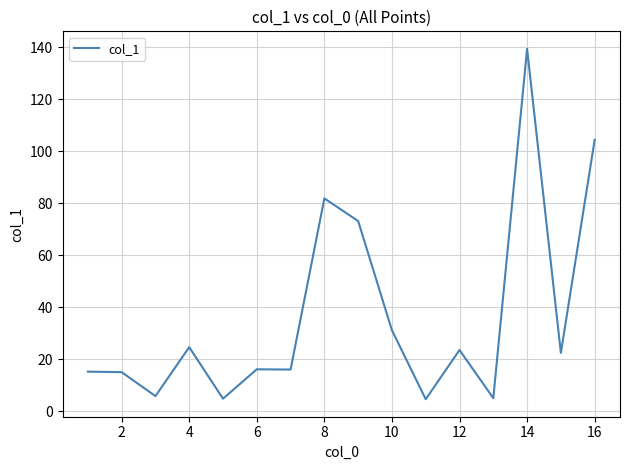

What is the maximum value shown in the chart?

139.3